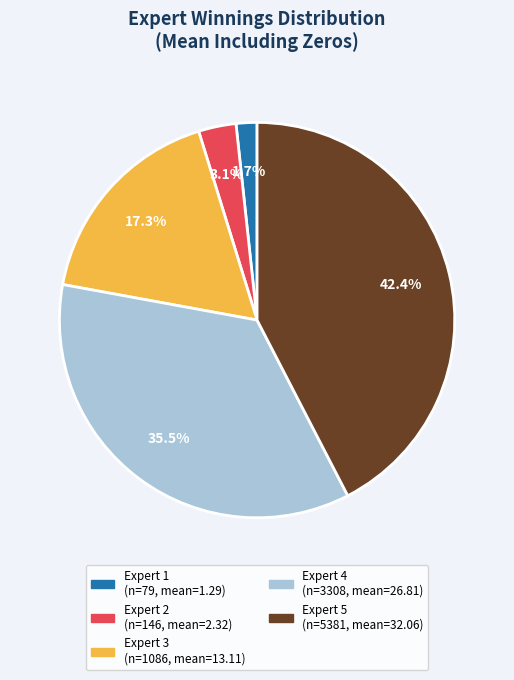

To the nearest percent, what is the difference between the largest and smallest slice percentages?

41%